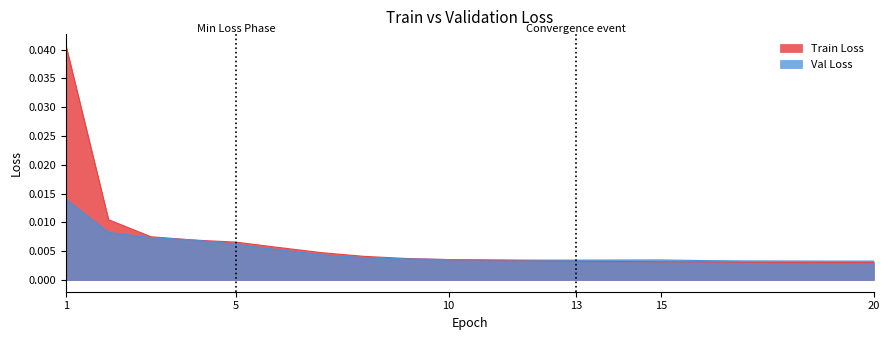

Which has a higher value, 6 or 20?

6